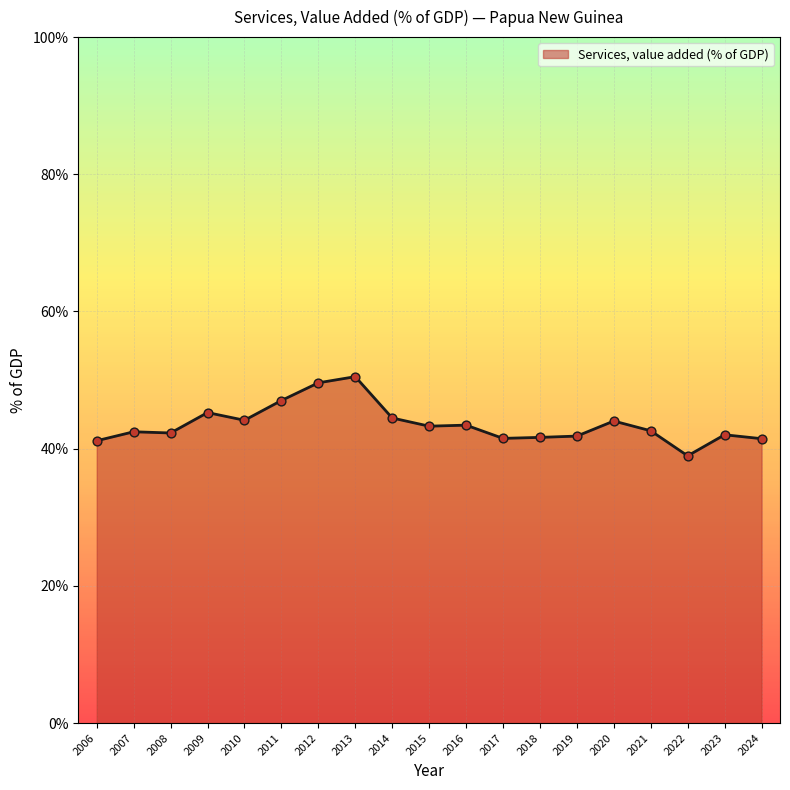

What is the change in value from 2007 to 2024?

-1.0